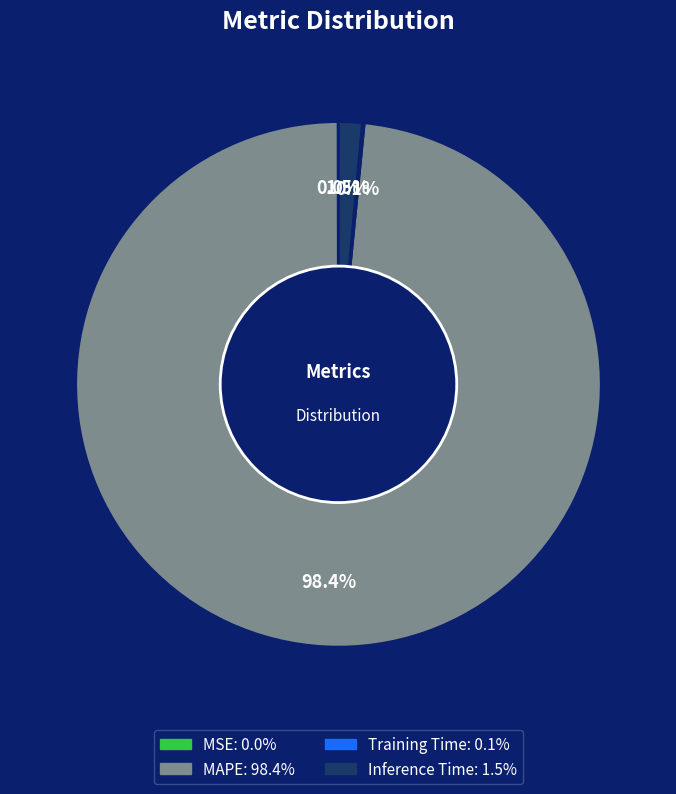

Does MAPE account for over 50% of the chart?

Yes